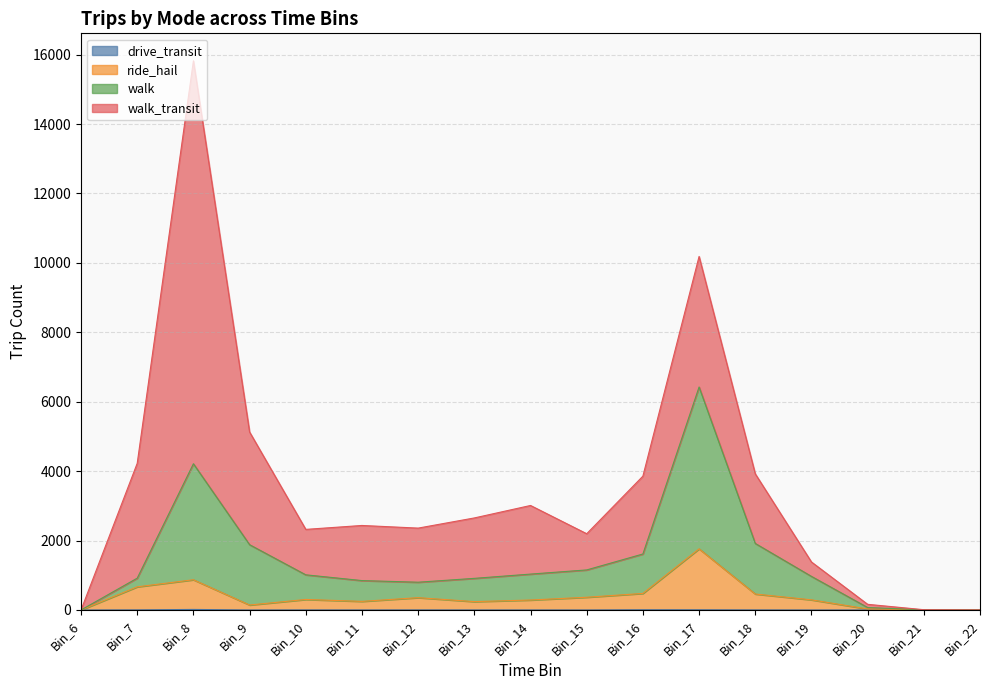

What is the difference between the second highest and second lowest values in the ride_hail series?

871